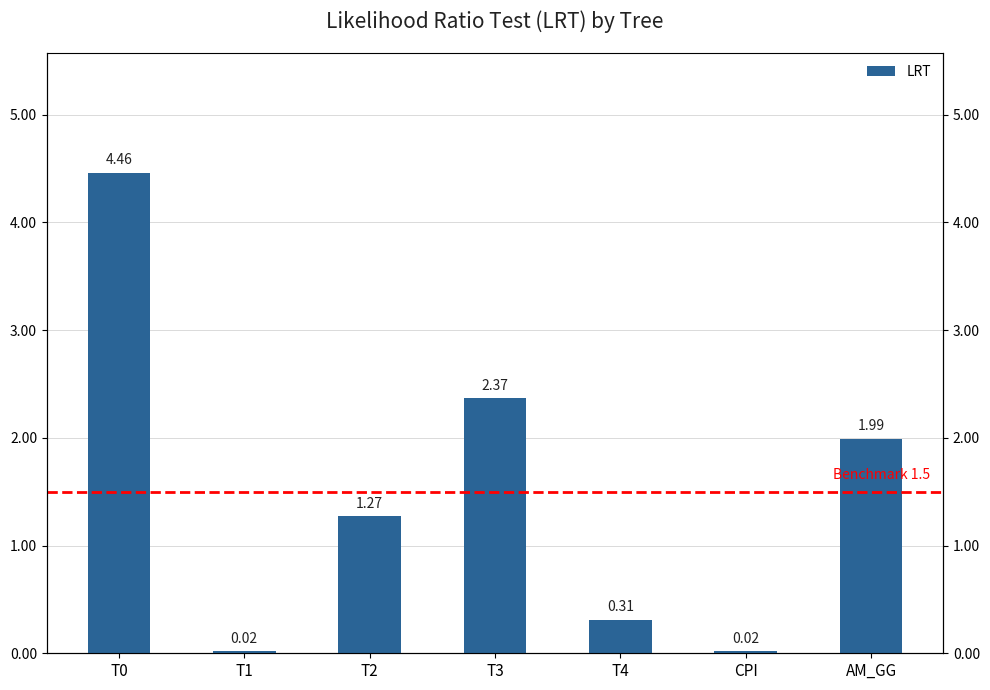

List the labels in order of value, smallest first.

T1, CPI, T4, T2, AM_GG, T3, T0